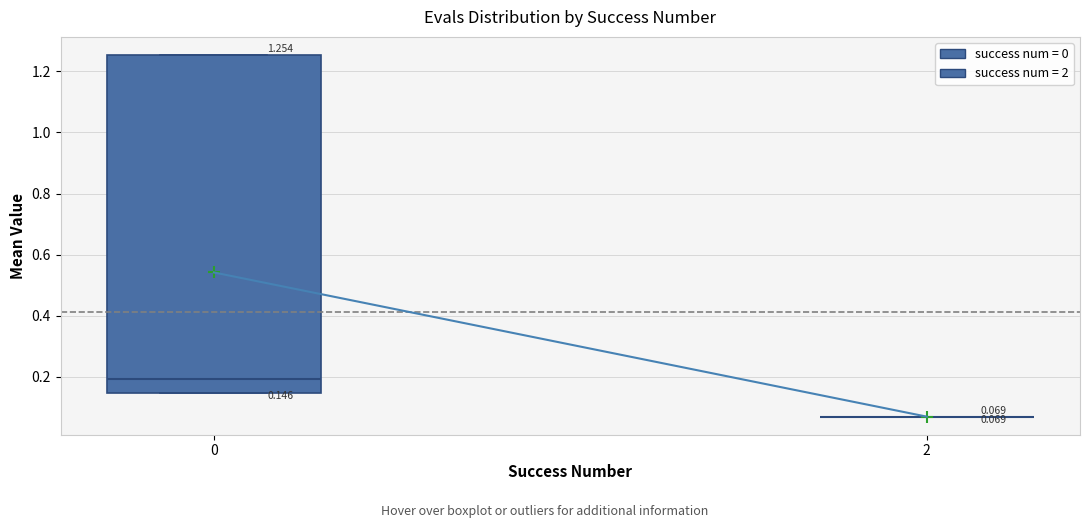

Which box is the tallest, from its lower edge to its upper edge?

0